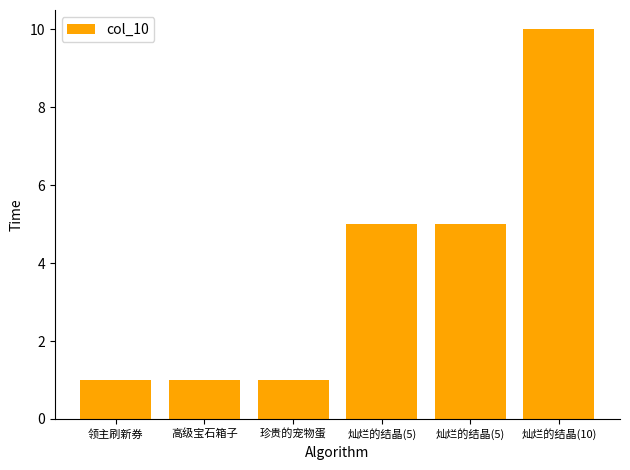

What value does the data have at 领主刷新券?

1